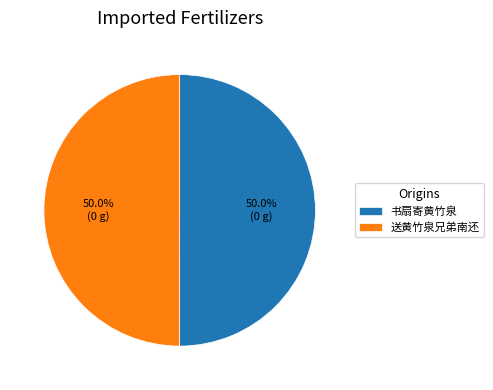

Approximately how many times larger is the value at 送黄竹泉兄弟南还 compared to 书扇寄黄竹泉?

1.0